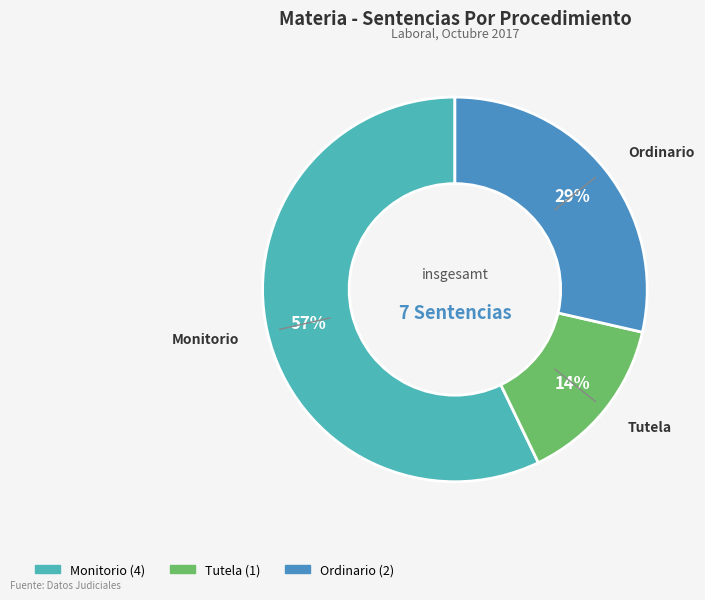

What percentage is the Tutela slice, to the nearest percent?

14%